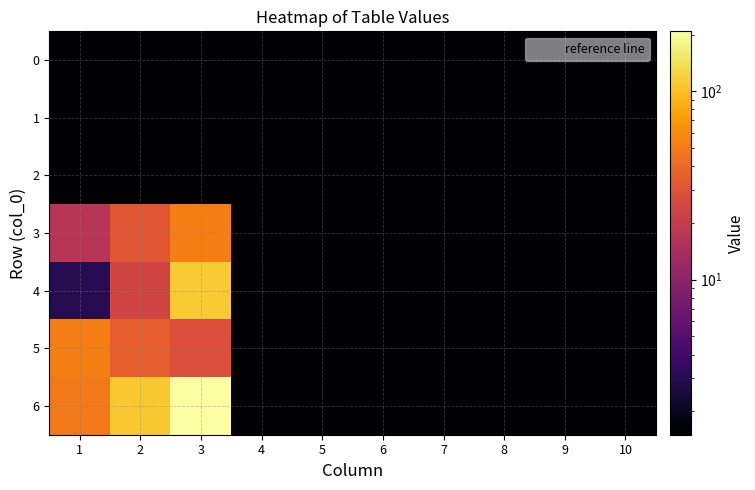

What is the total value across all series at 5?

10.5